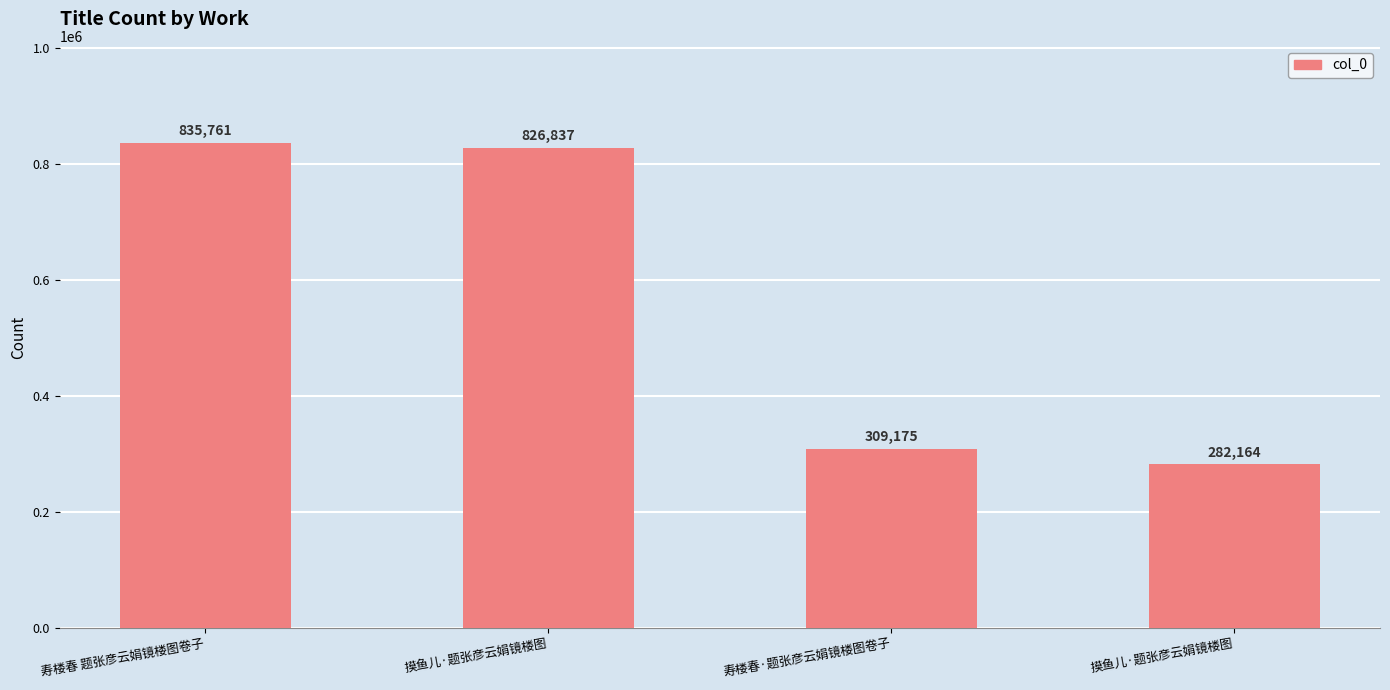

What is the difference between the values at 摸鱼儿·题张彦云娟镜楼图 and 寿楼春 题张彦云娟镜楼图卷子?

8924